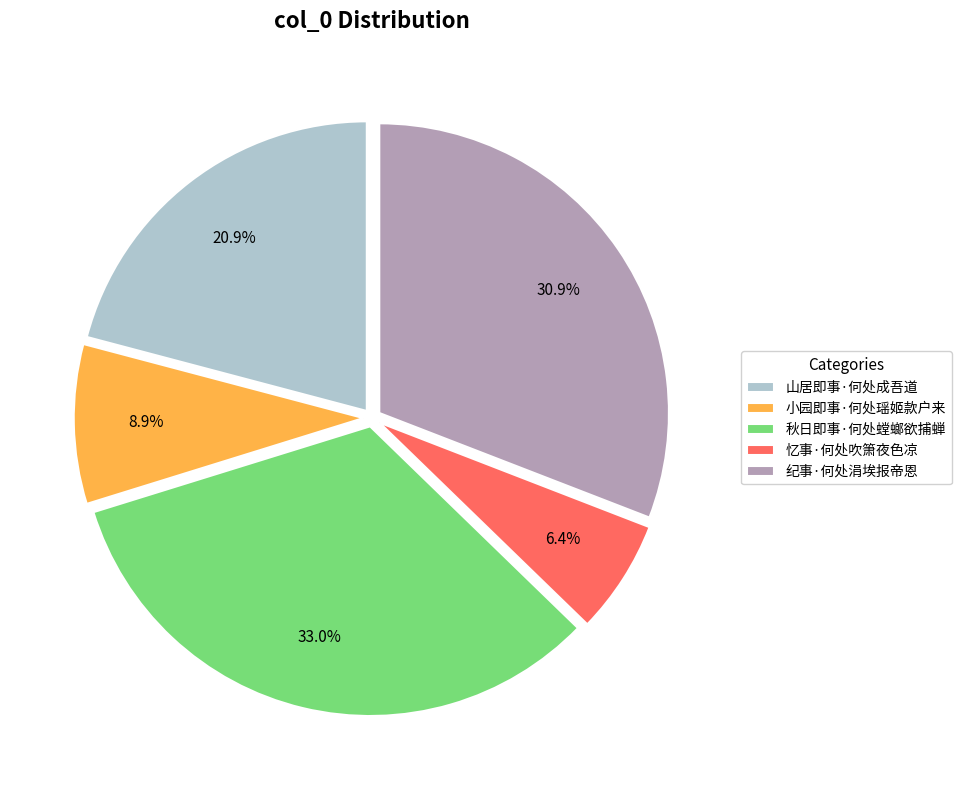

To the nearest percent, what is the combined percentage of 纪事·何处涓埃报帝恩 and 小园即事·何处瑶姬款户来?

40%